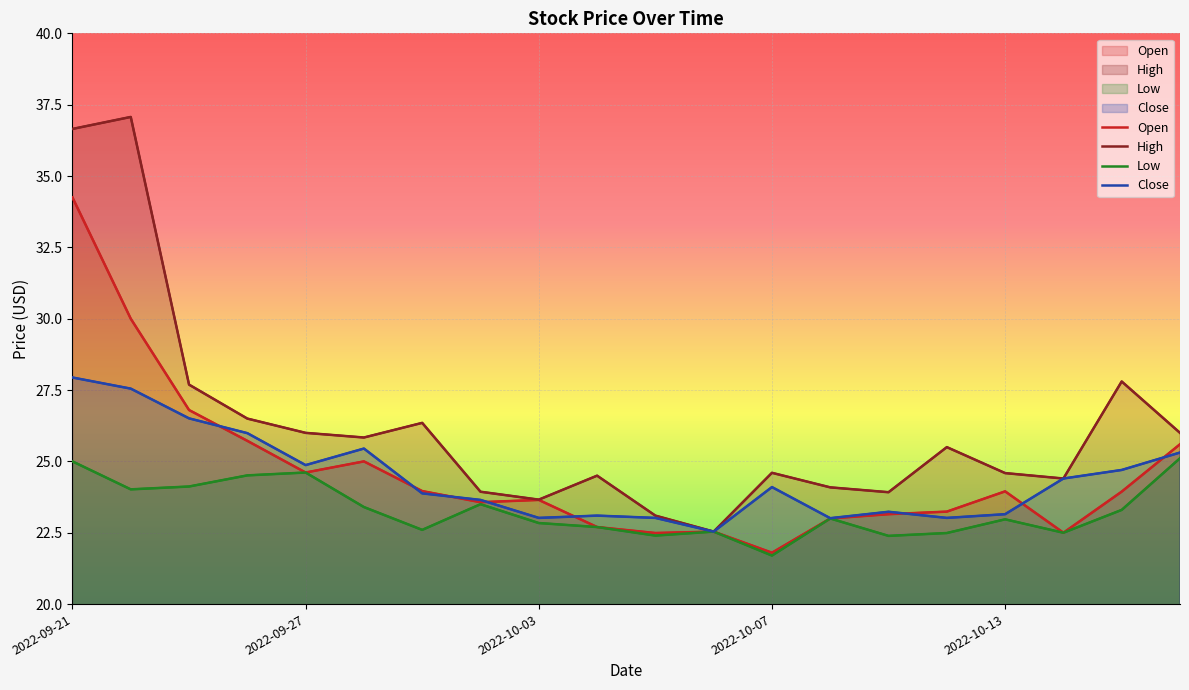

What are all the series names shown in the legend?

Open, High, Low, Close